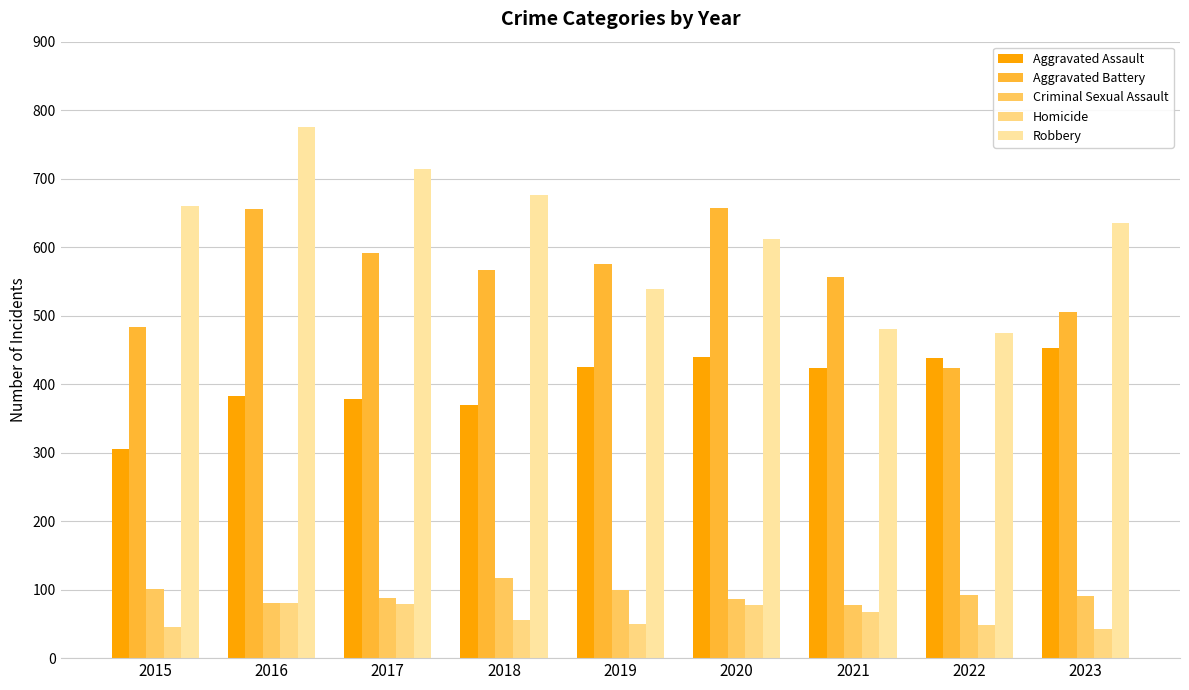

Rank the series at 2023 from lowest to highest value.

Homicide, Criminal Sexual Assault, Aggravated Assault, Aggravated Battery, Robbery